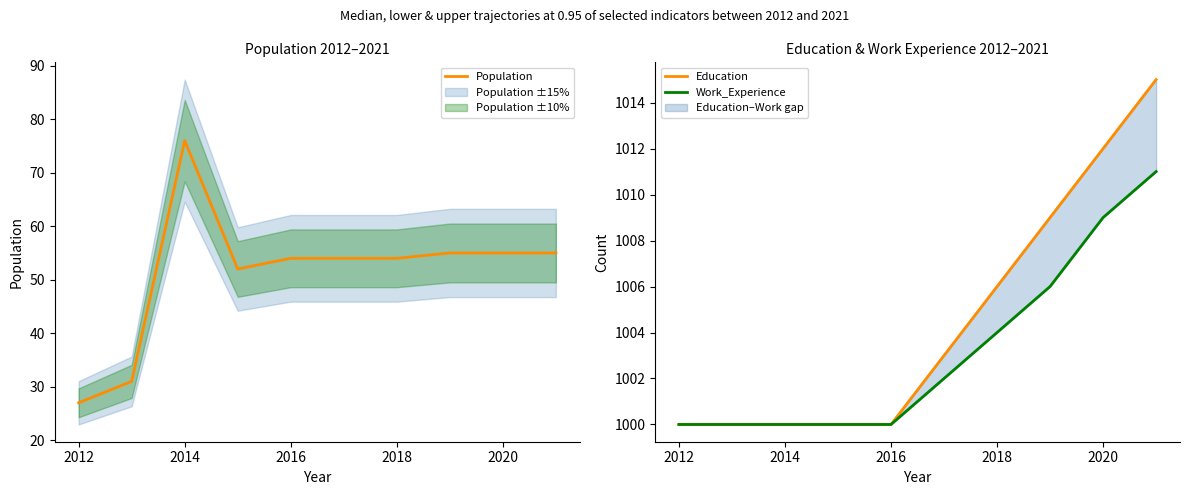

True or false: Population and Work_Experience cross at least once.

False